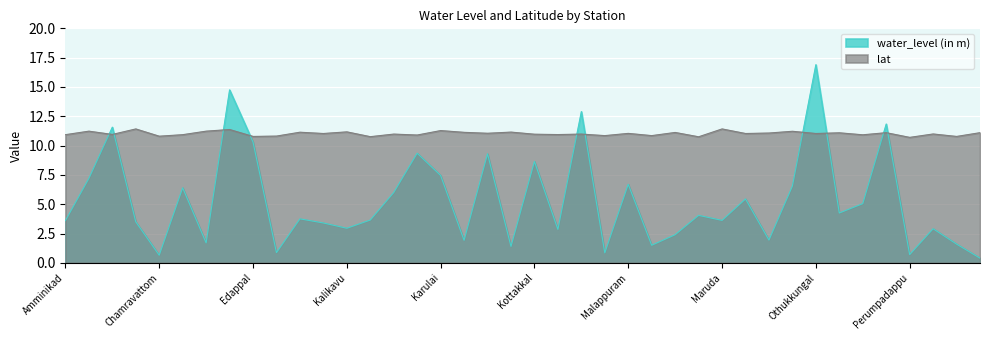

What is the total value across all series at Kizhumuri?

20.4